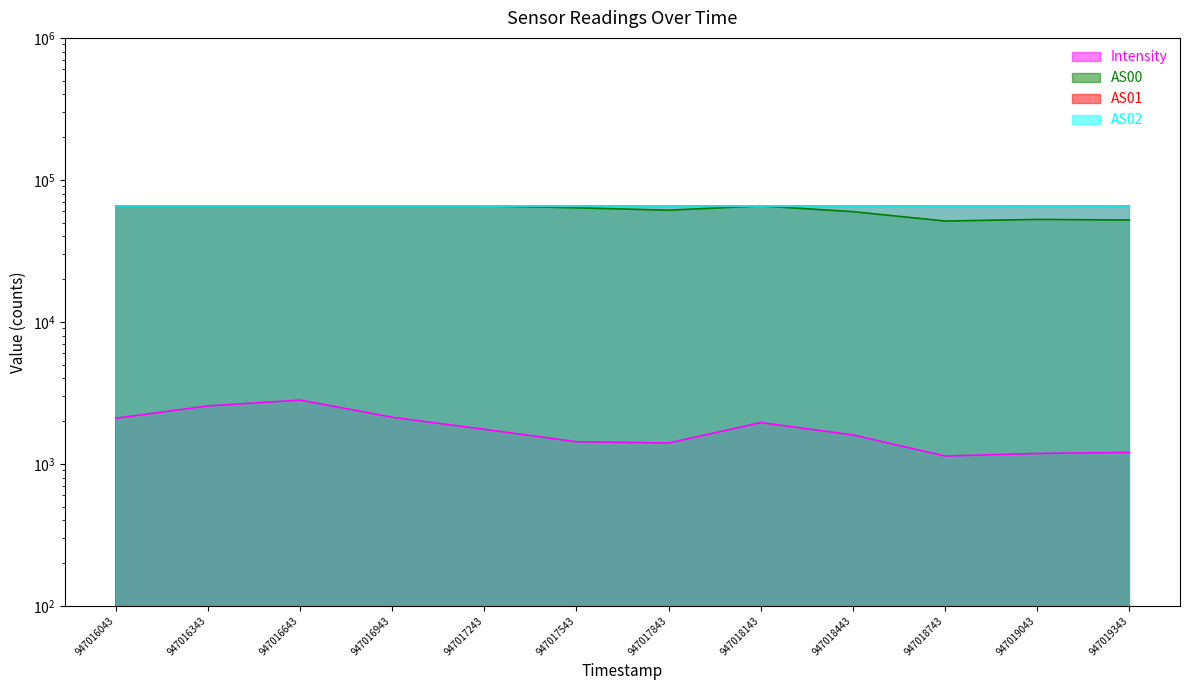

True or false: AS00 and Intensity intersect in this chart.

False